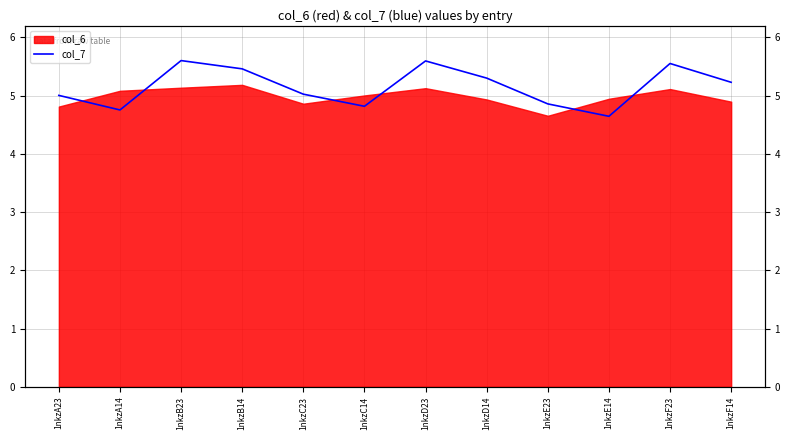

The value at 1nkzB23 is 5.6. True or false?

True